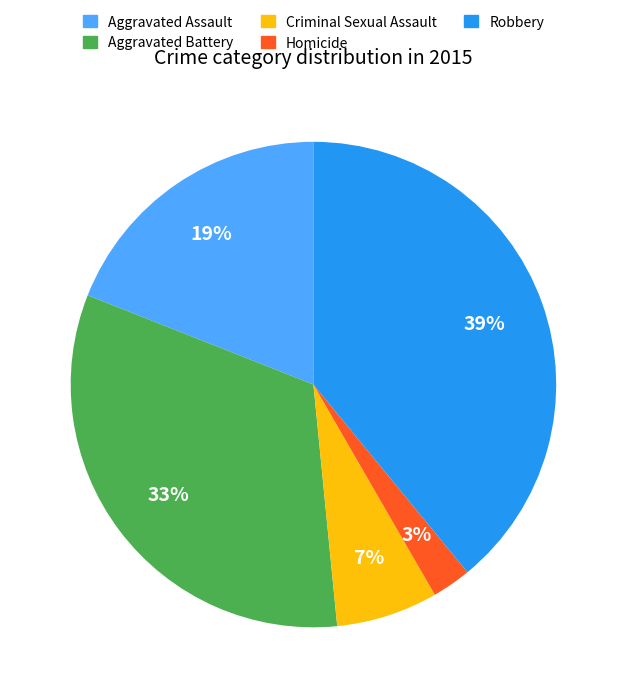

To the nearest percent, what percentage of the pie is Aggravated Assault?

19%